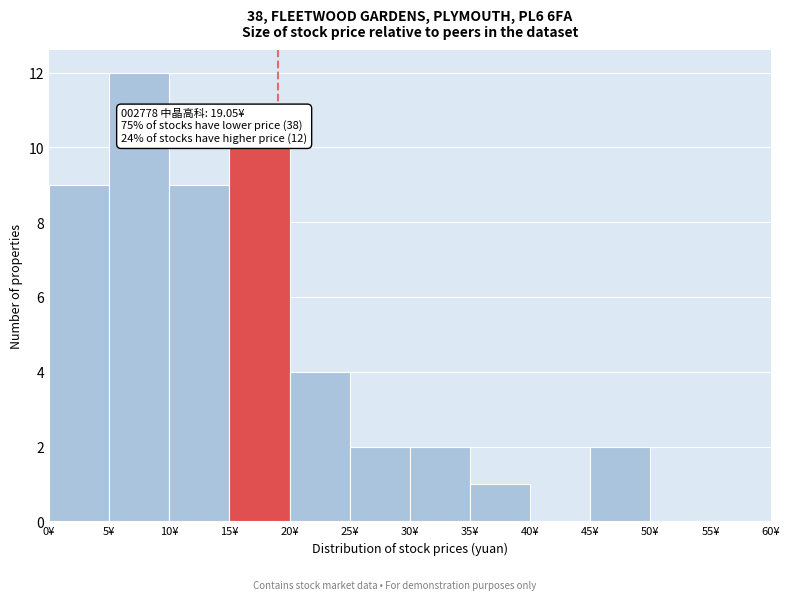

Which range on the x-axis has the tallest bar?

5 to 10